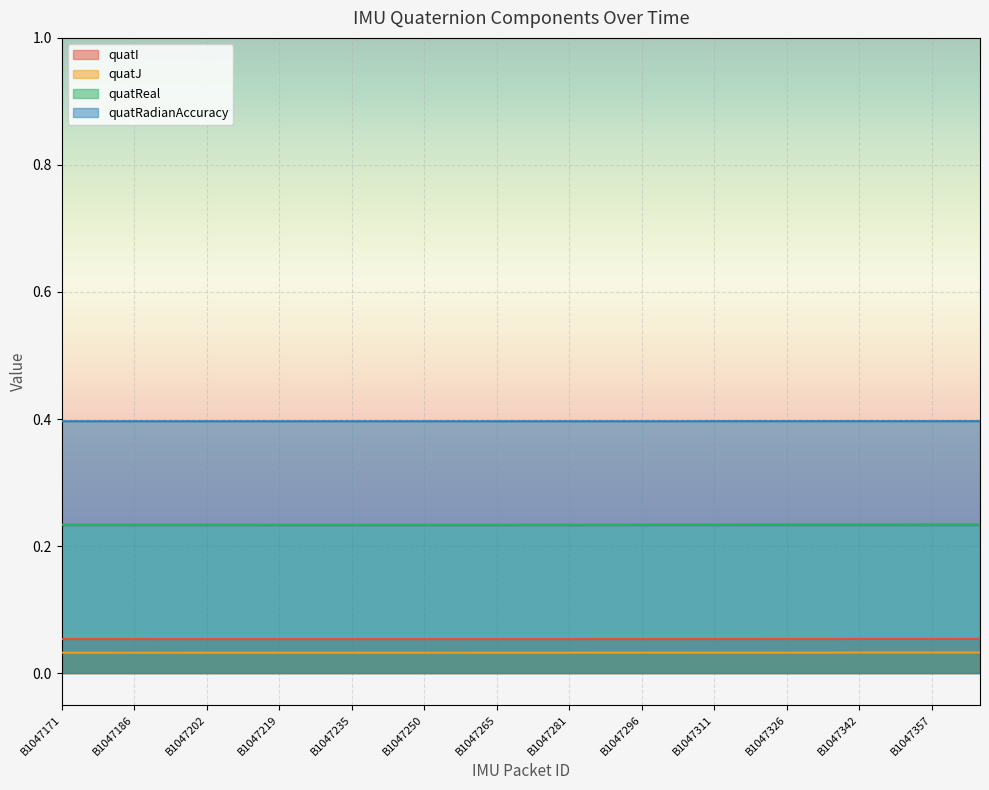

How many quatRadianAccuracy values are between 0 and 1?

39